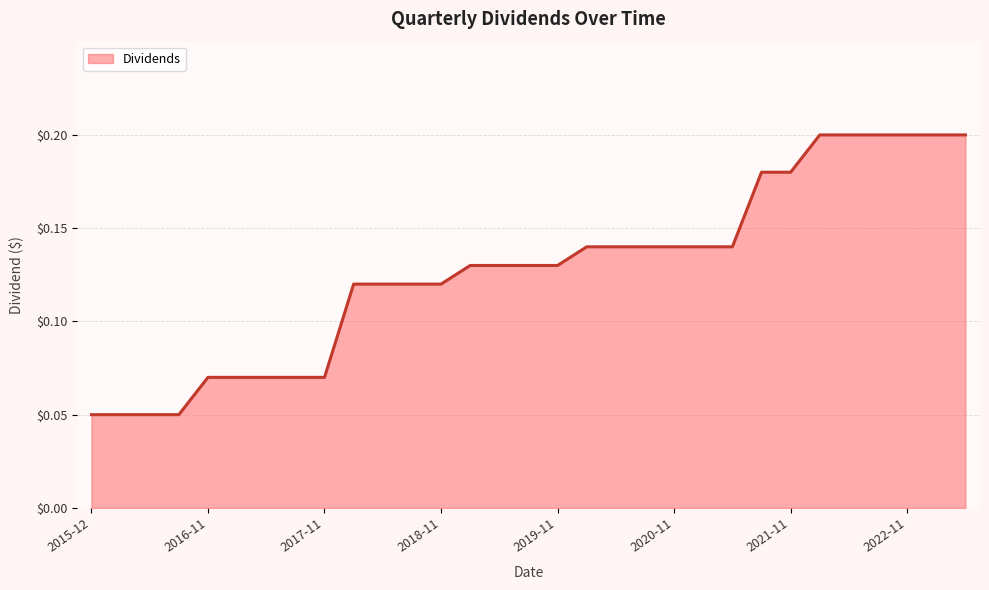

What is the maximum value shown in the chart?

0.2